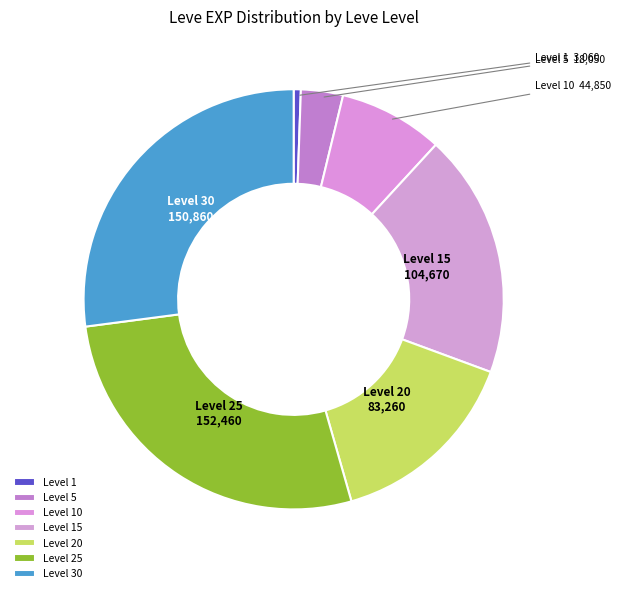

Which slice is the smallest?

Level 1